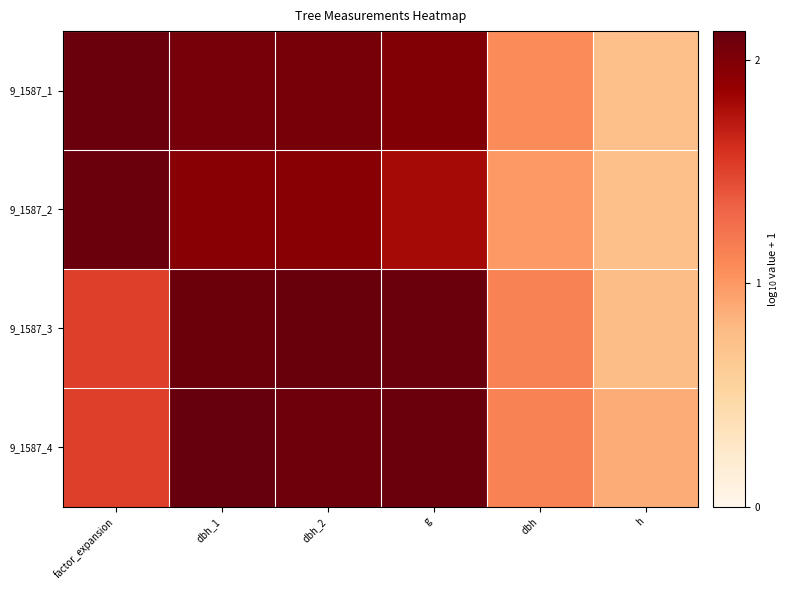

Which series has the largest total across all categories?

9_1587_1